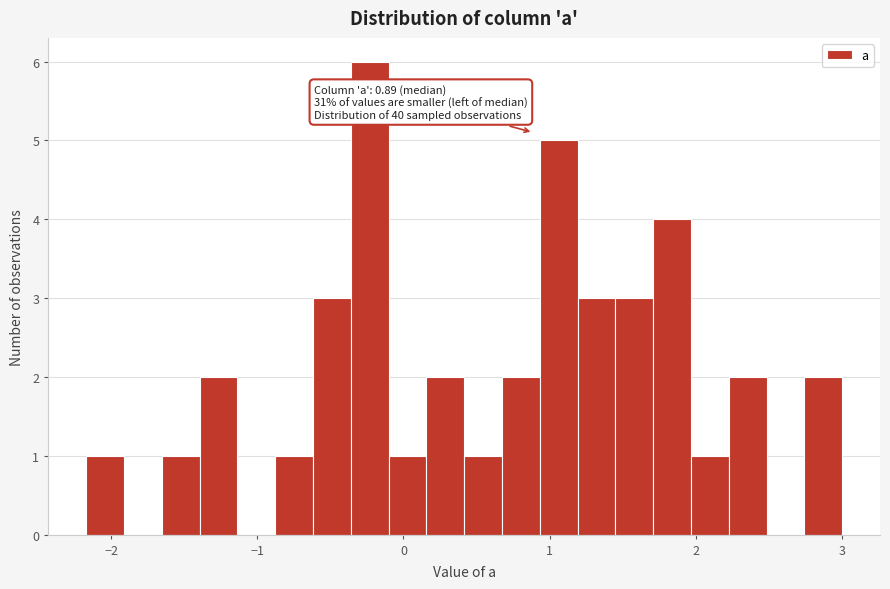

Read against the x-axis, roughly where is the centre of the tallest bar?

-0.2